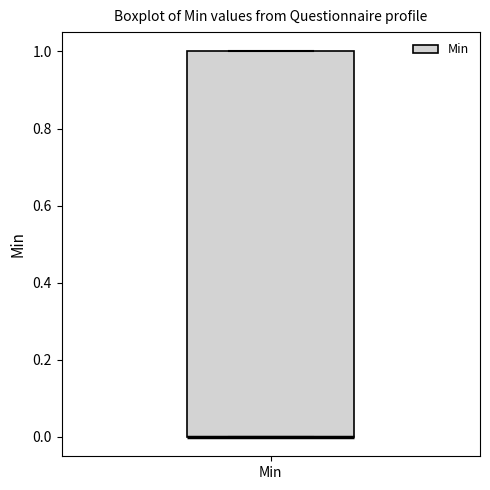

Where is the lower edge of the box for Min on the y-axis? The values are not printed on the chart, so give them approximately, as read against the axis.

0